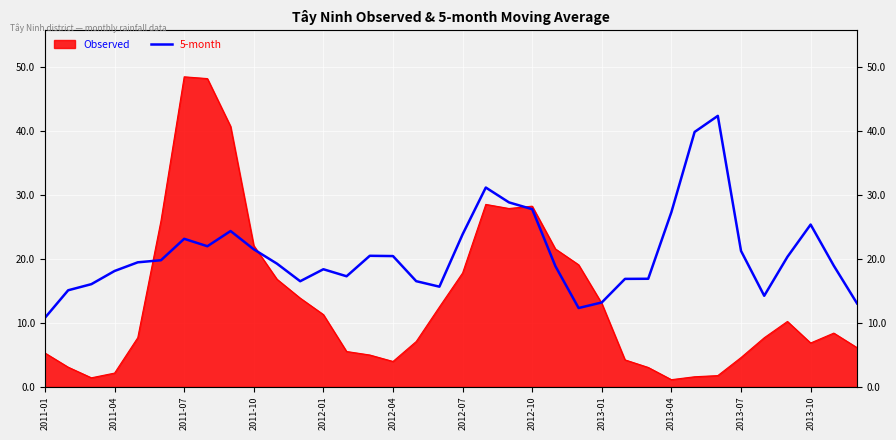

What is the average value?

20.8